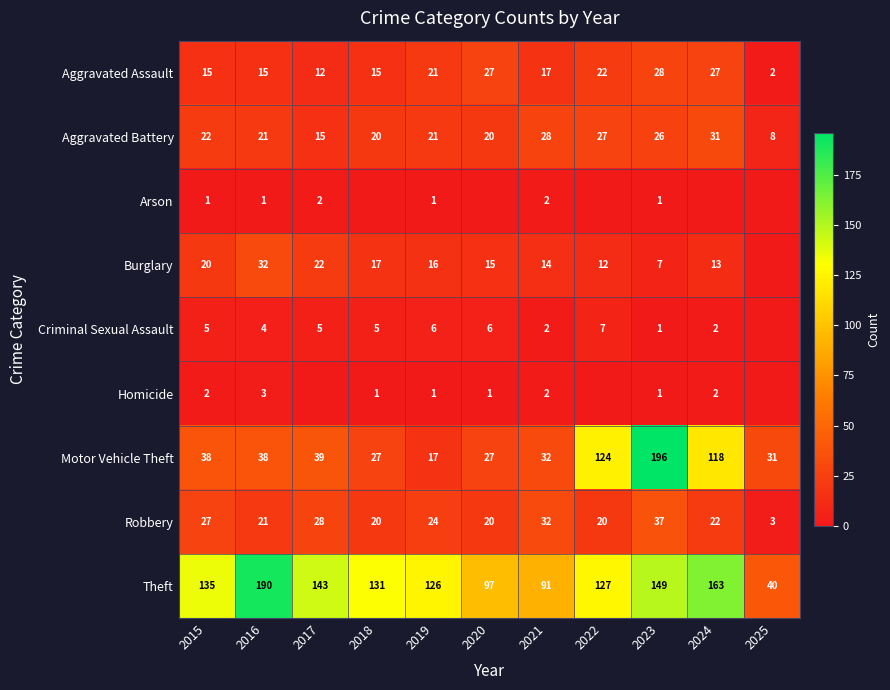

At which category does the chart reach its peak across all series?

2023